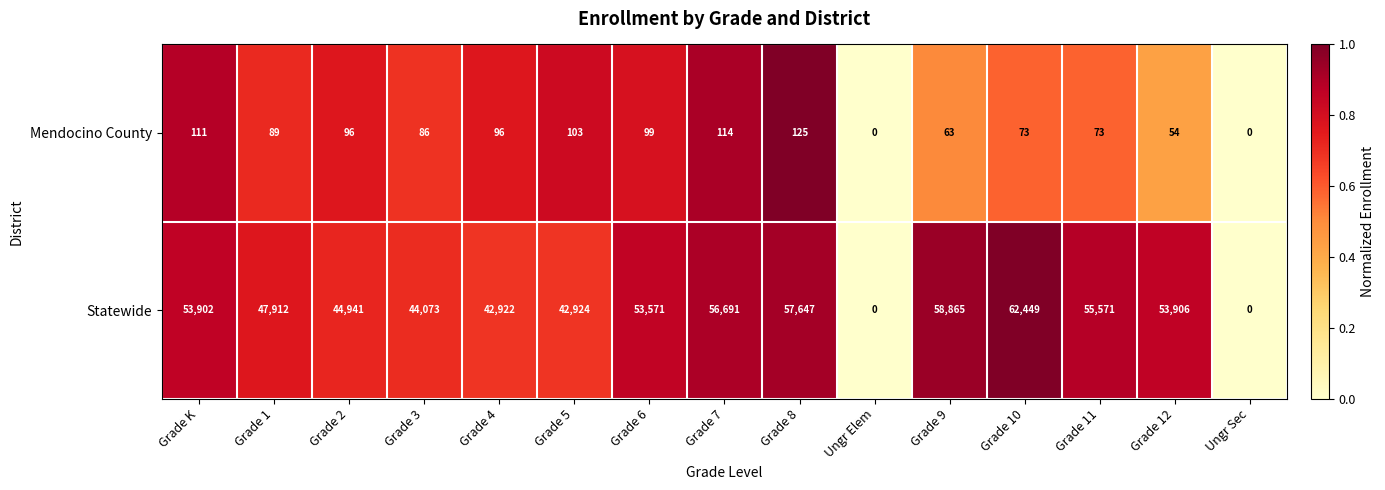

At Grade 5, list the series in order from largest to smallest.

Statewide, Mendocino County